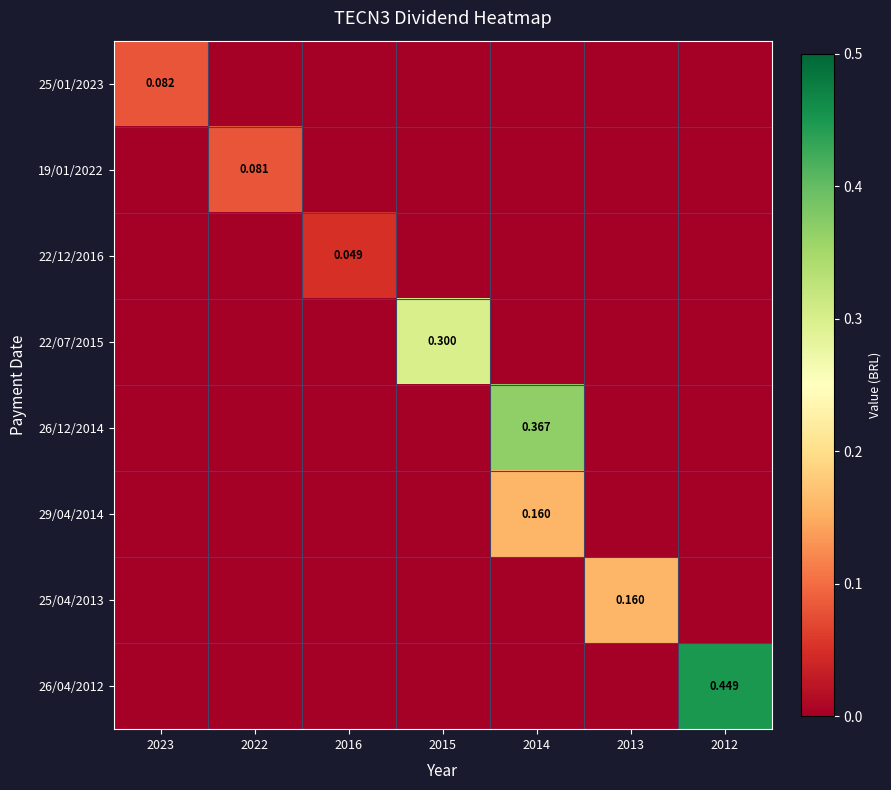

What is the total value across all series at 2014?

0.5